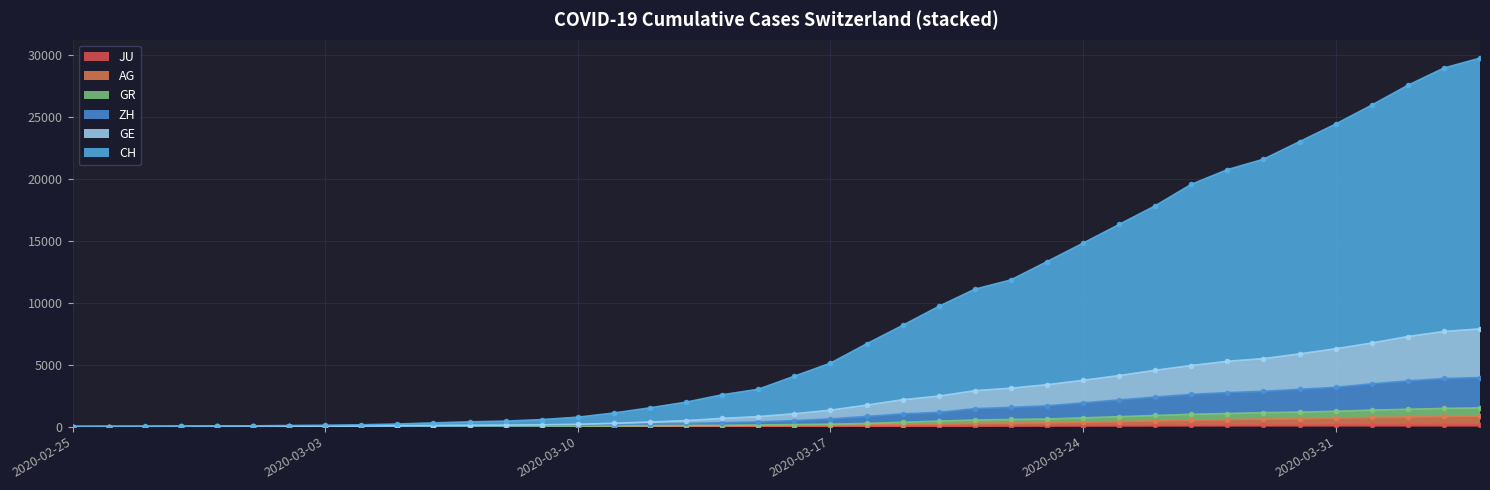

What is the difference between the highest and lowest values at 2020-03-31?

24287